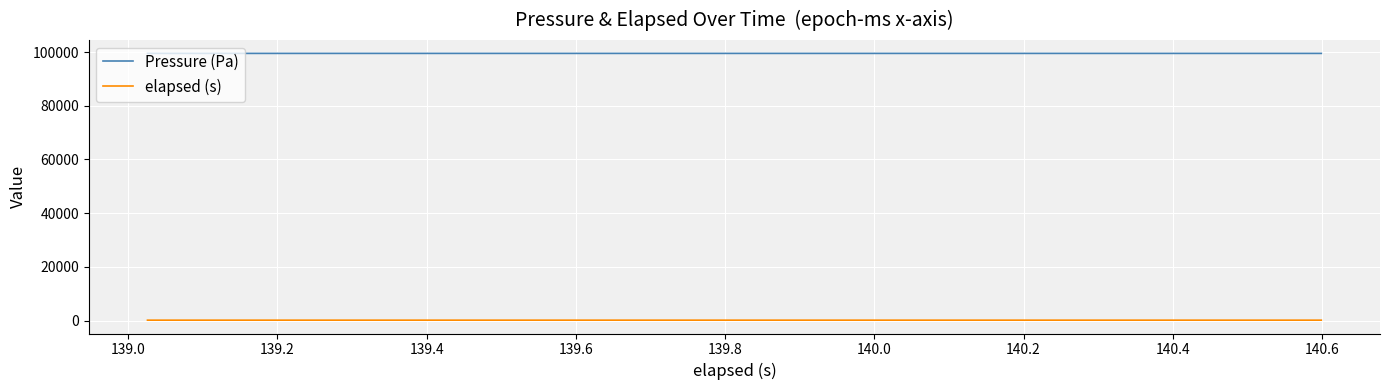

True or false: elapsed (s) and Pressure (Pa) intersect in this chart.

False